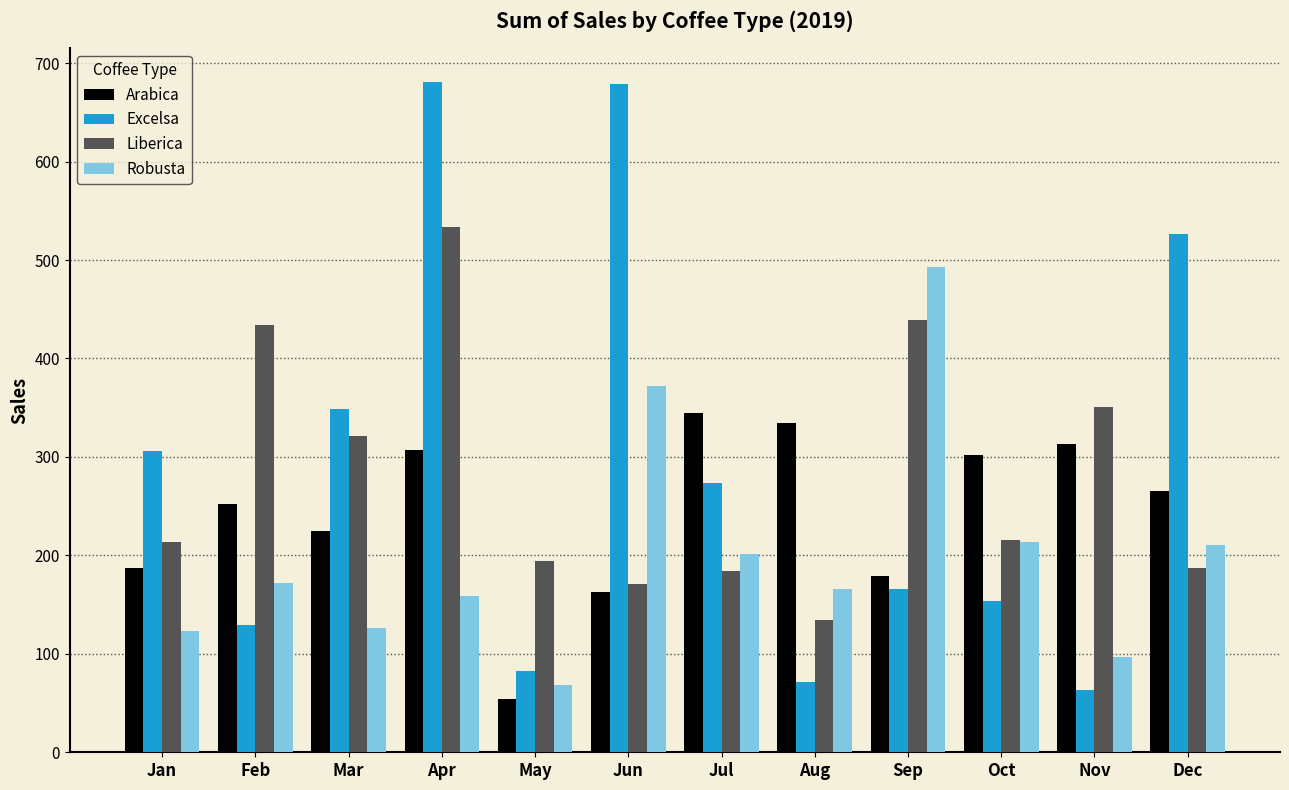

The value of Robusta at Jun is 647.3. True or false?

False